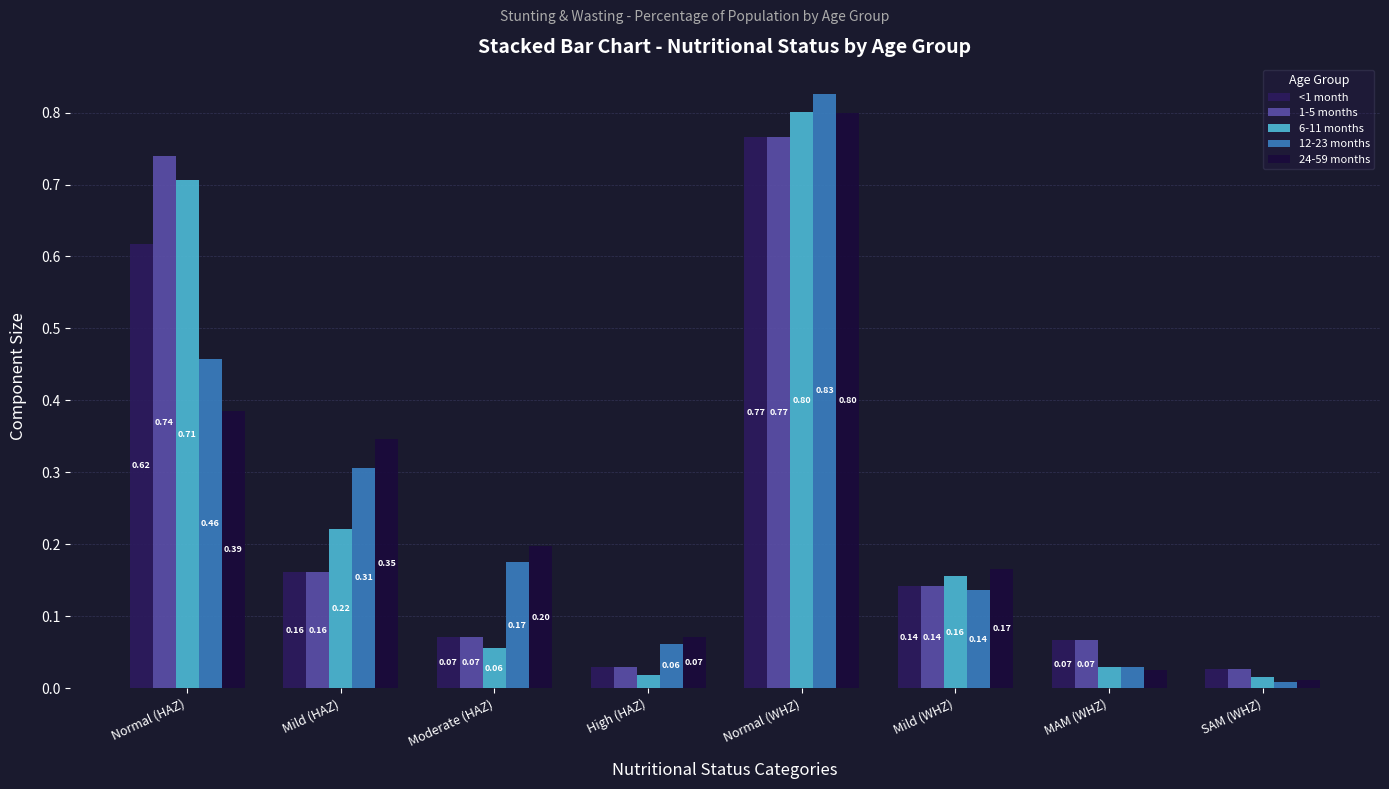

At which category does the chart reach its minimum across all series?

SAM (WHZ)